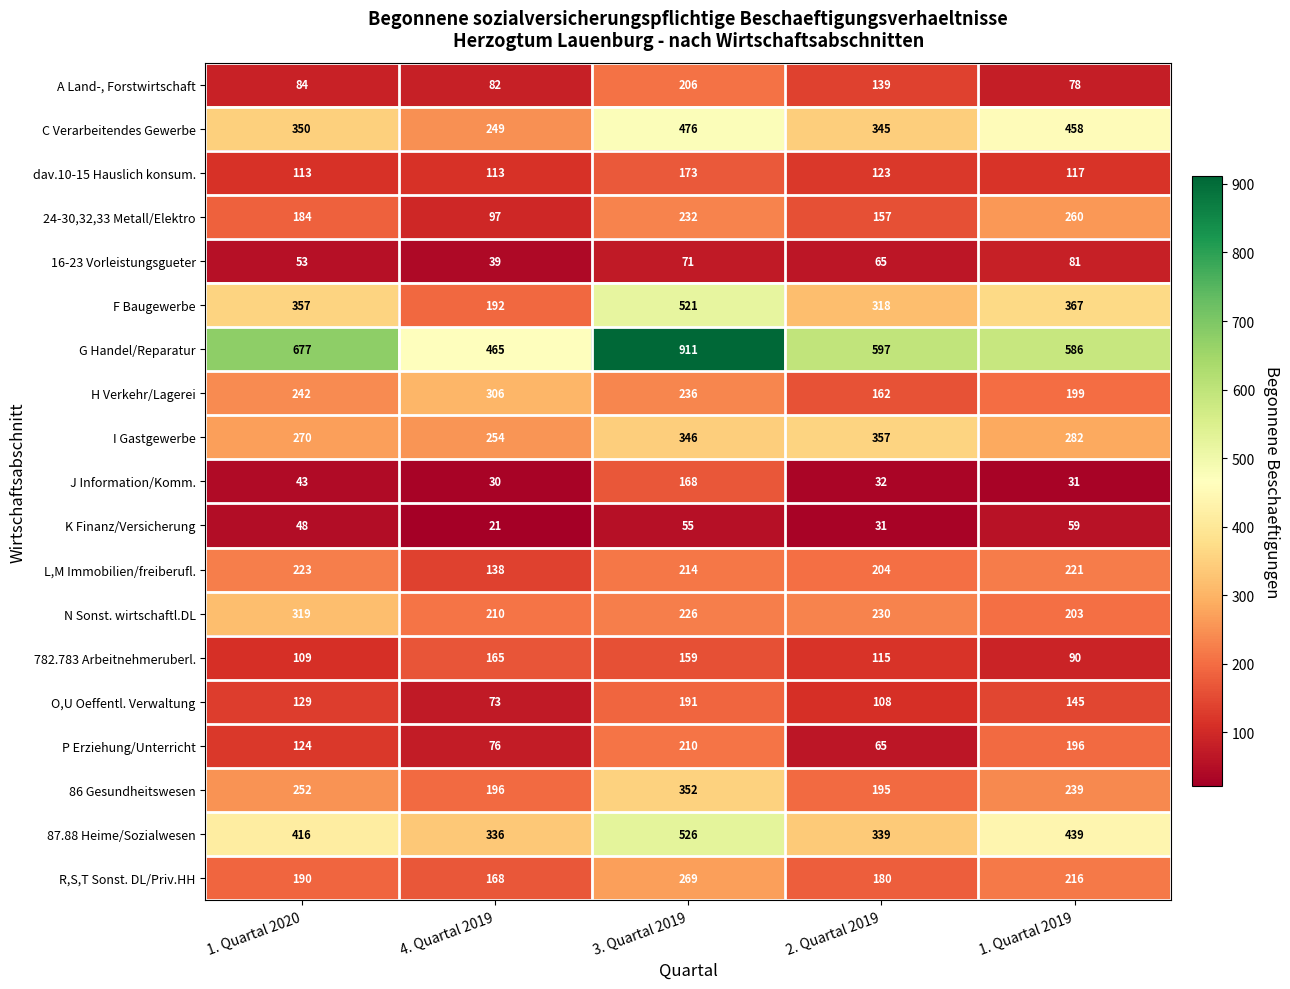

At how many categories does at least one series exceed 415?

5